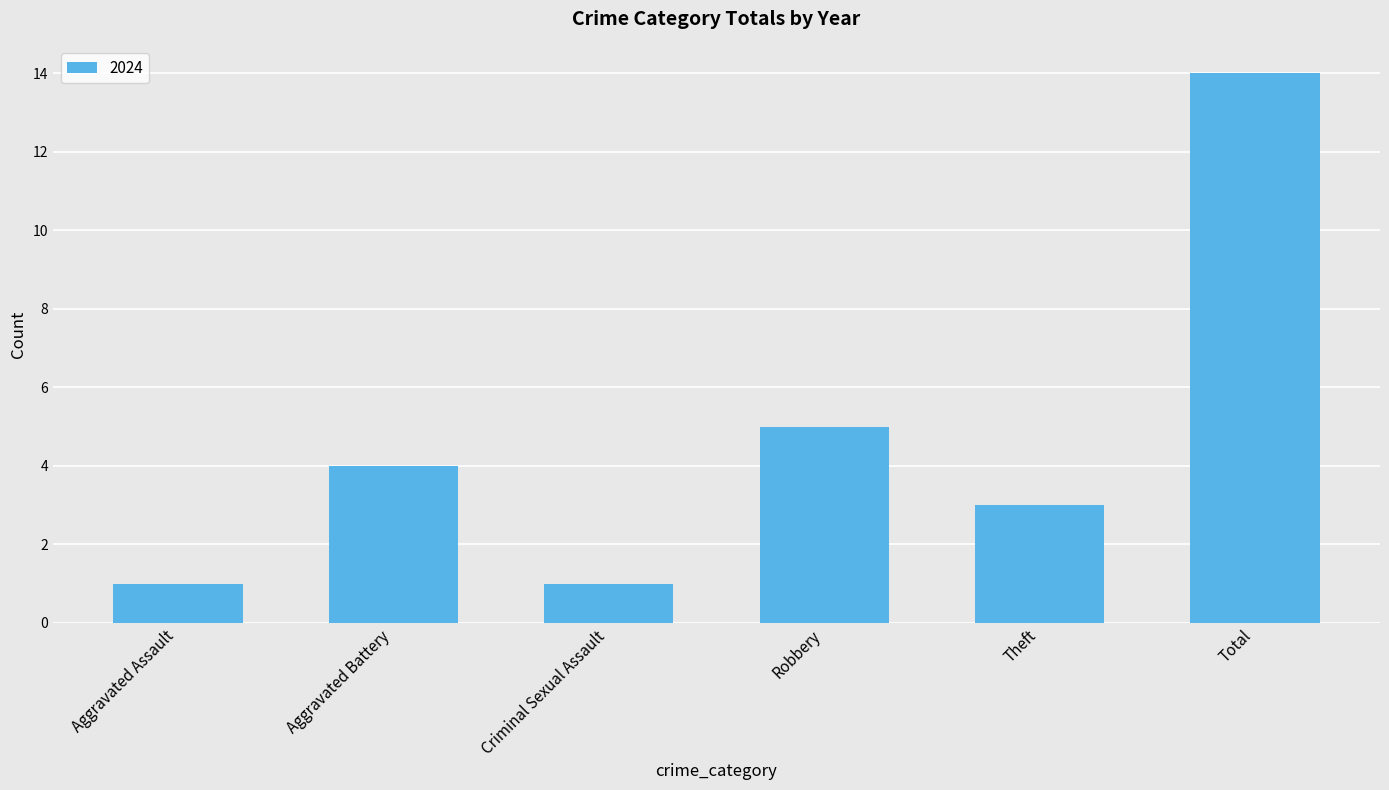

What is the maximum value shown in the chart?

14